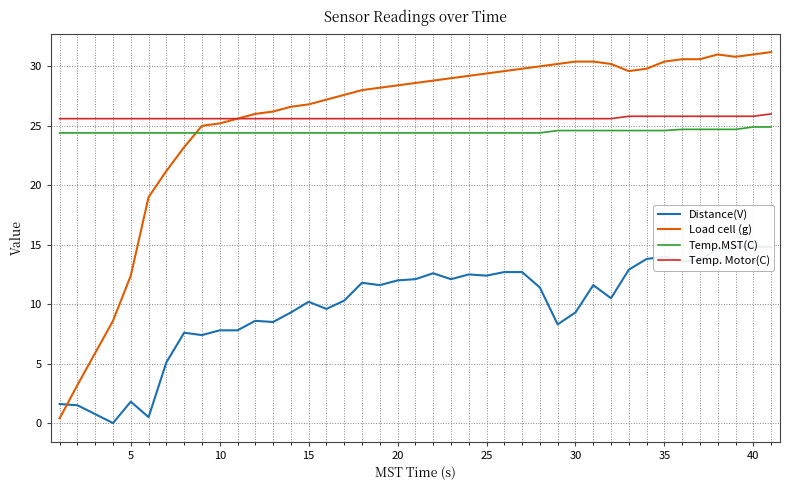

What are all the series names shown in the legend?

Distance(V), Load cell (g), Temp.MST(C), Temp. Motor(C)